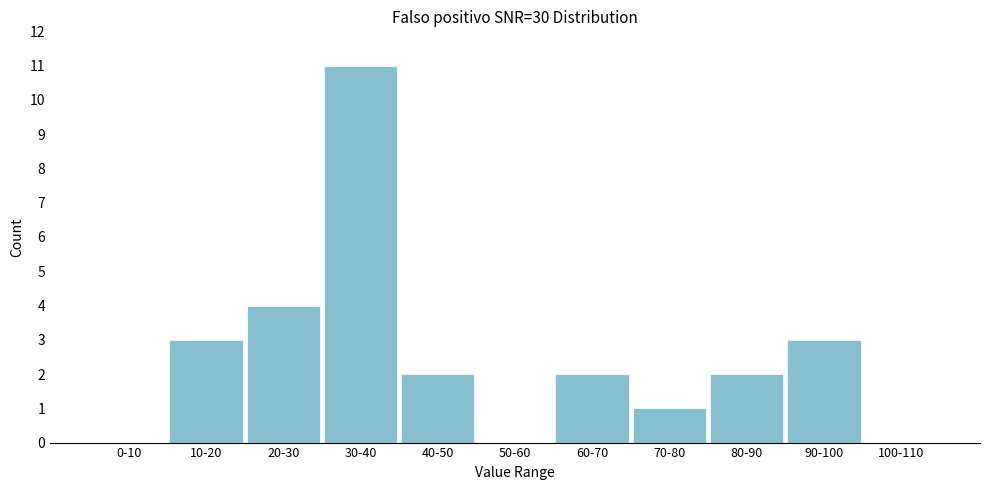

Reading right to left, extract all data points from this chart.

100-110=0	90-100=3	80-90=2	70-80=1	60-70=2	50-60=0	40-50=2	30-40=11	20-30=4	10-20=3	0-10=0